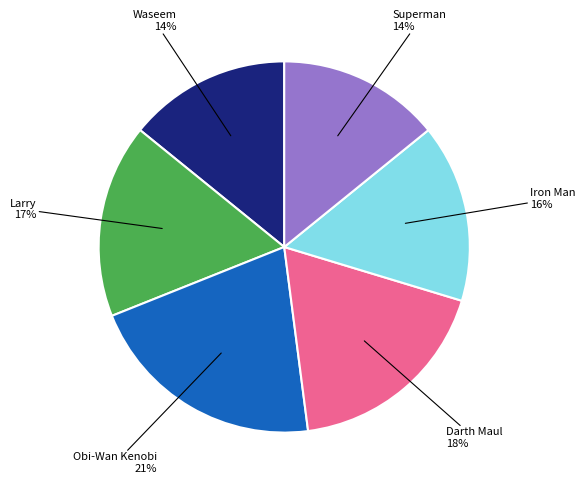

To the nearest percent, what is the difference between the largest and smallest slice percentages?

7%